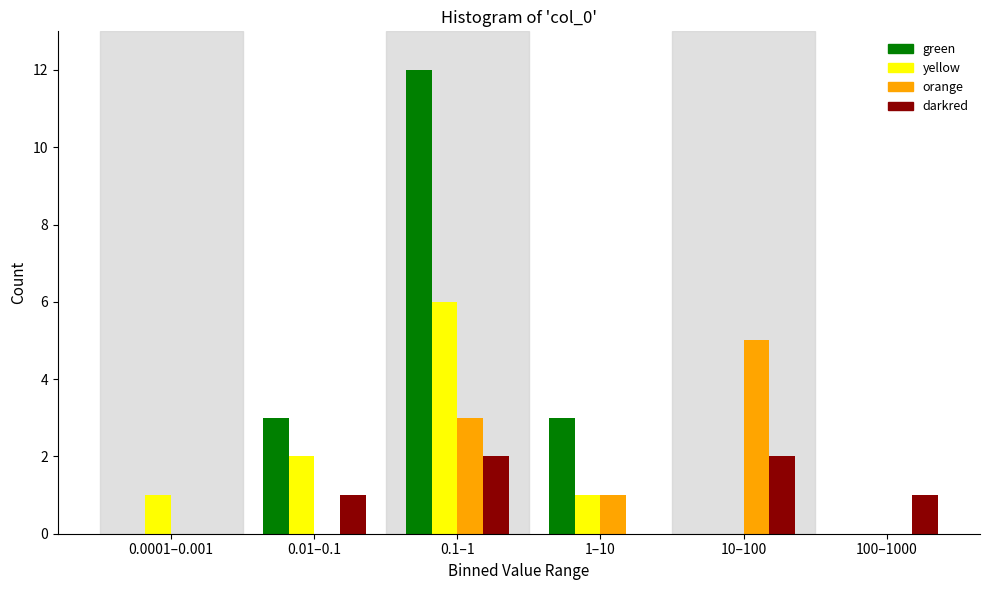

Reading left to right, list all the values displayed in this chart.

green: 0.0001–0.001=0	0.01–0.1=3	0.1–1=12	1–10=3	10–100=0	100–1000=0
yellow: 0.0001–0.001=1	0.01–0.1=2	0.1–1=6	1–10=1	10–100=0	100–1000=0
orange: 0.0001–0.001=0	0.01–0.1=0	0.1–1=3	1–10=1	10–100=5	100–1000=0
darkred: 0.0001–0.001=0	0.01–0.1=1	0.1–1=2	1–10=0	10–100=2	100–1000=1